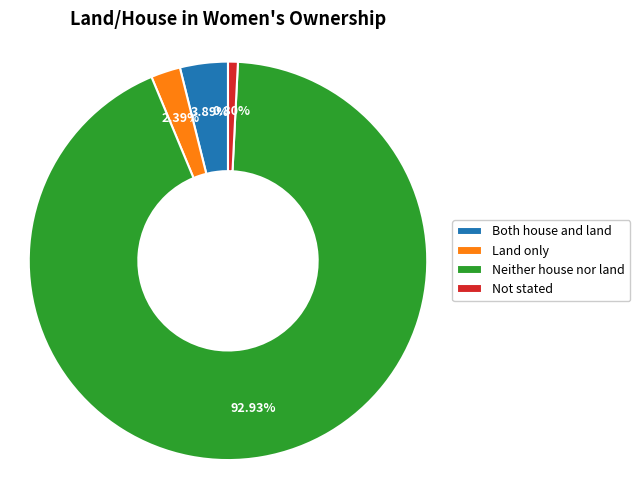

What percentage is the Not stated slice, to the nearest percent?

1%